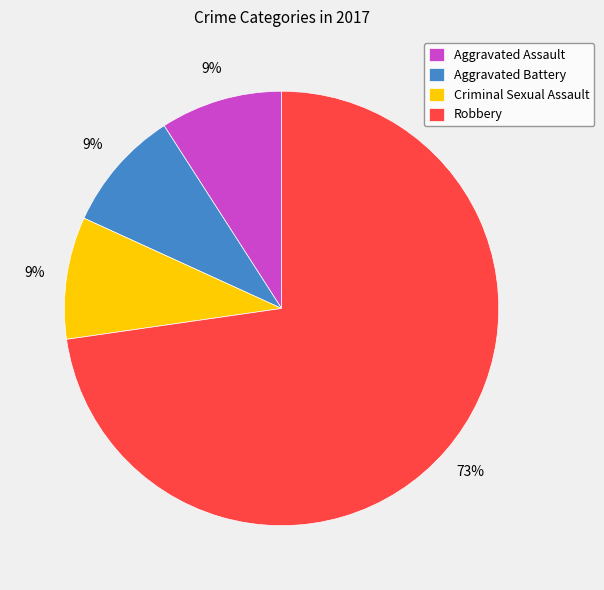

Do Criminal Sexual Assault and Robbery together represent more than half of the pie?

Yes